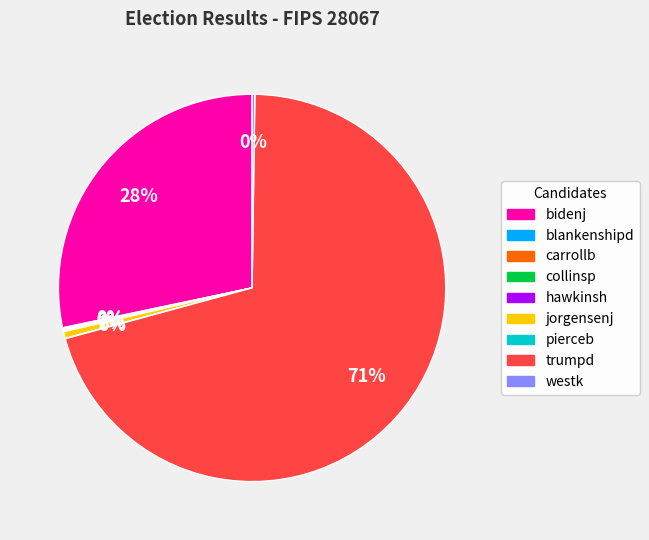

To the nearest percent, what is the difference between the largest and smallest slice percentages?

71%